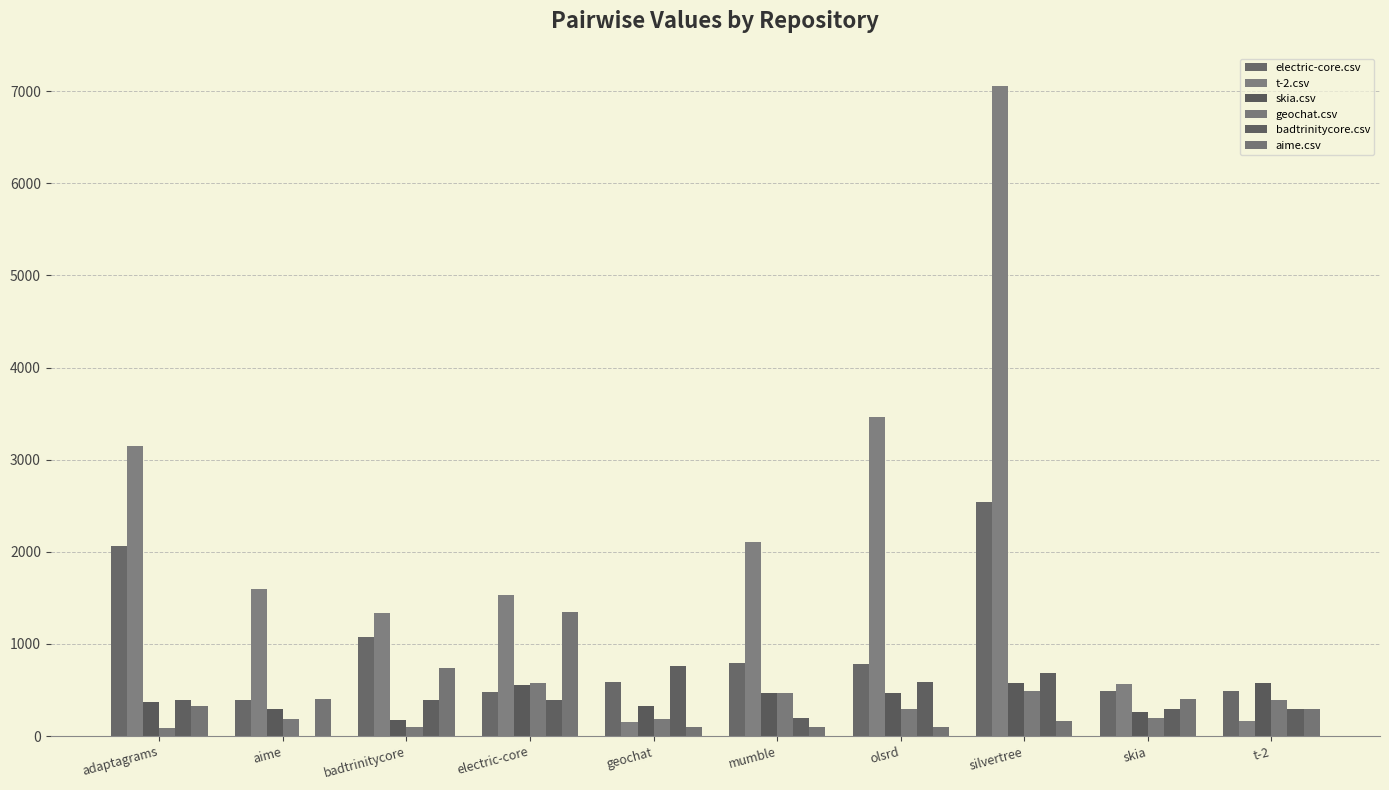

What is the label of the 10th bar from the right?

adaptagrams